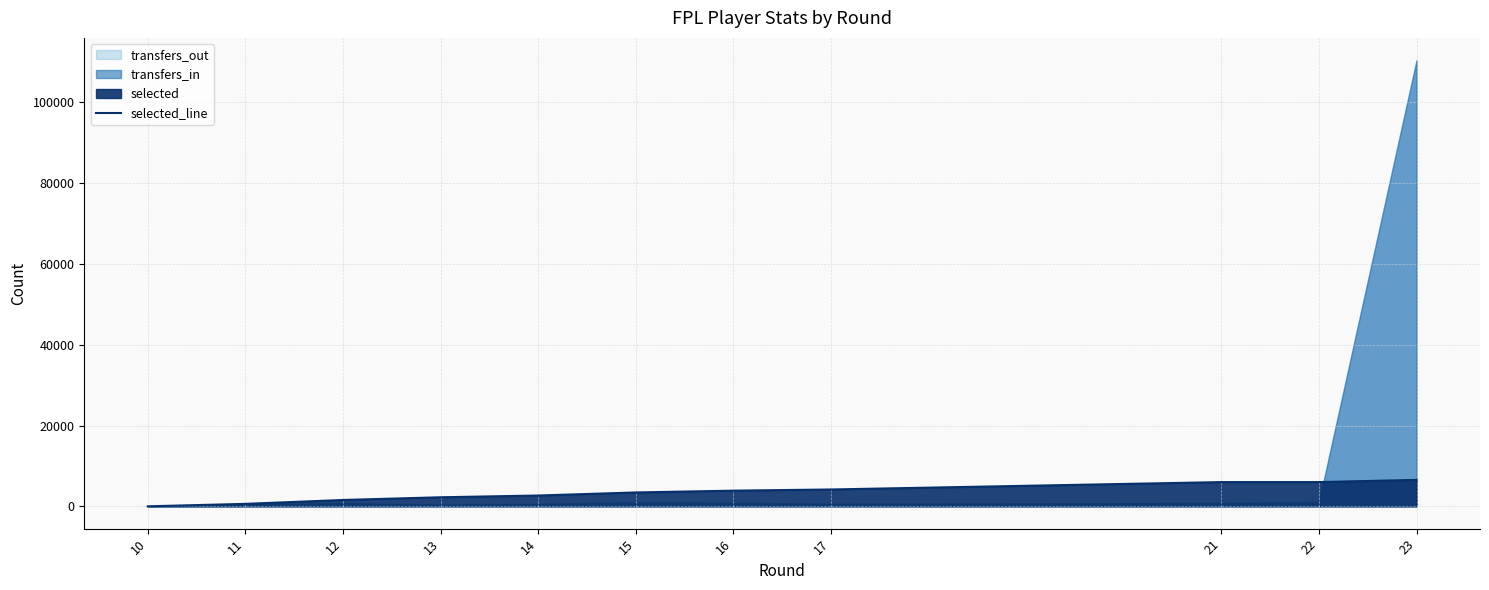

How many lines are shown in the chart?

1